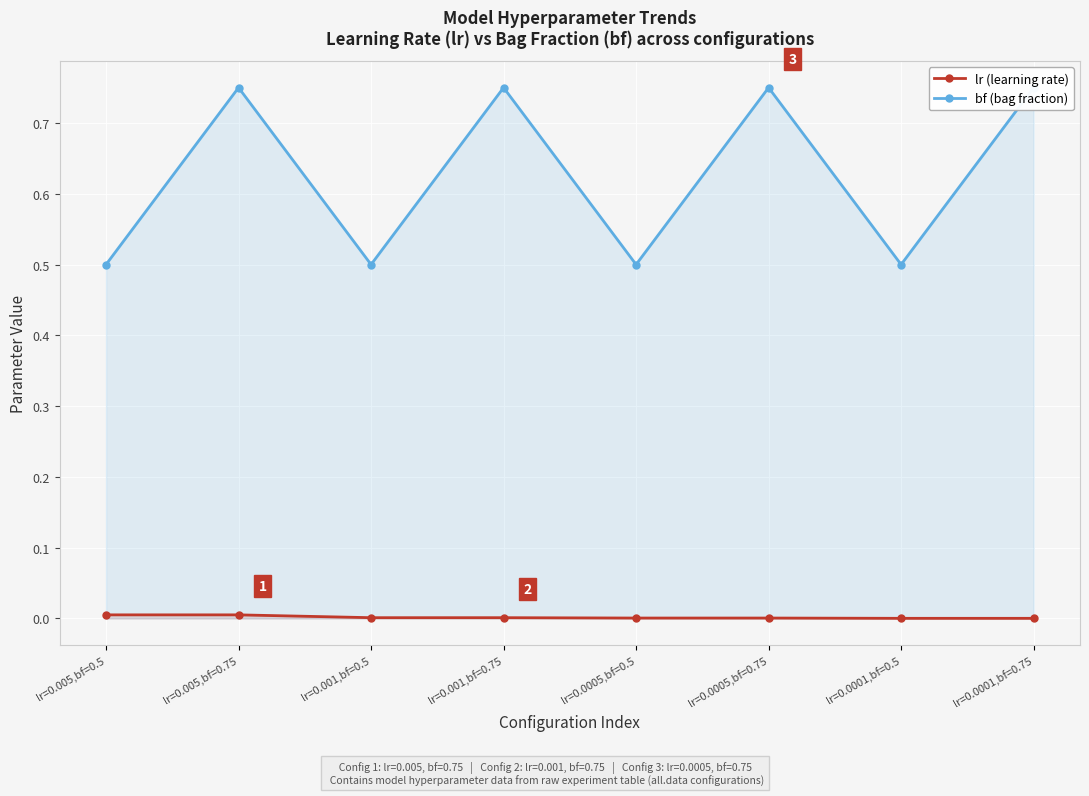

At how many categories does at least one series exceed 0?

8